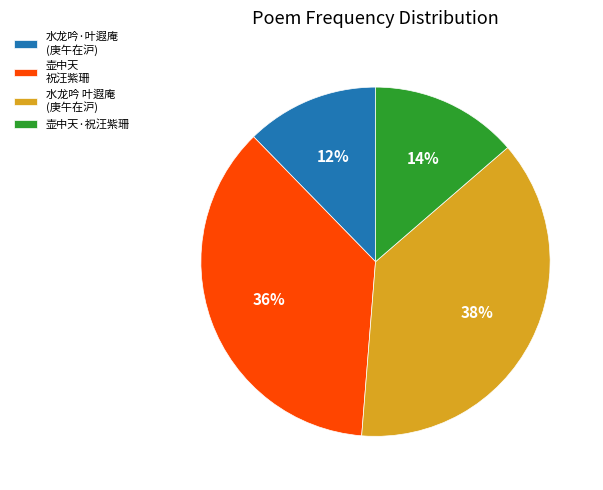

True or false: 壶中天·祝汪紫珊 accounts for 7% of the total.

False